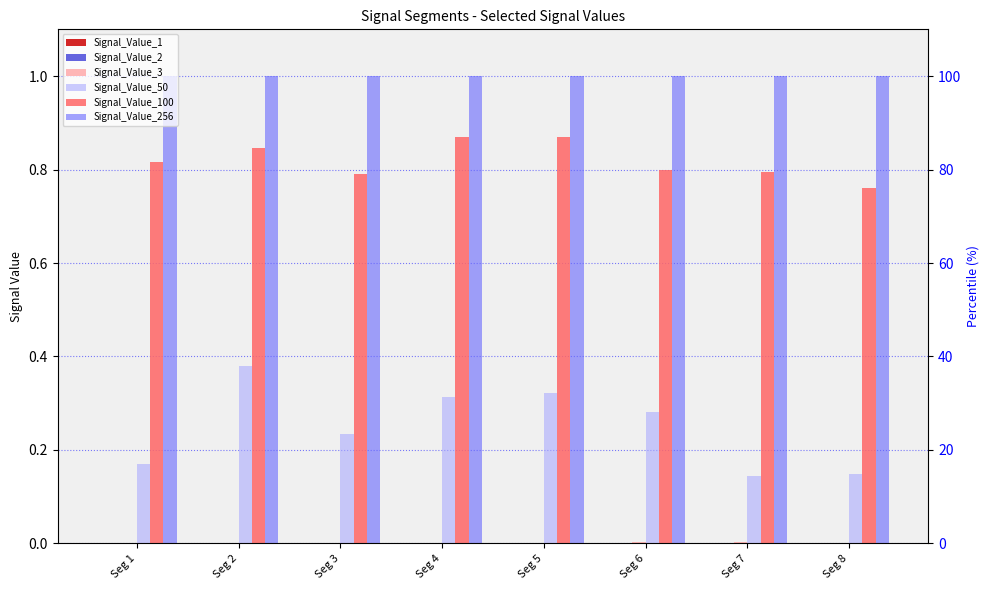

How many groups of bars are there?

8